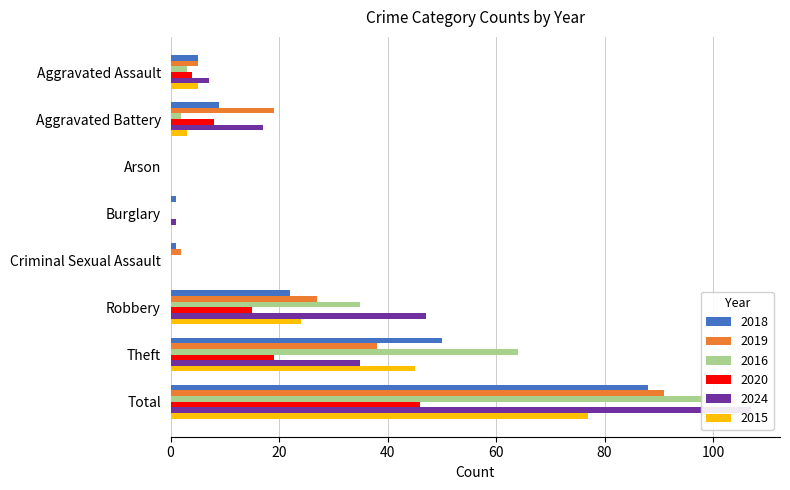

What is the label of the 5th bar from the left?

Criminal Sexual Assault